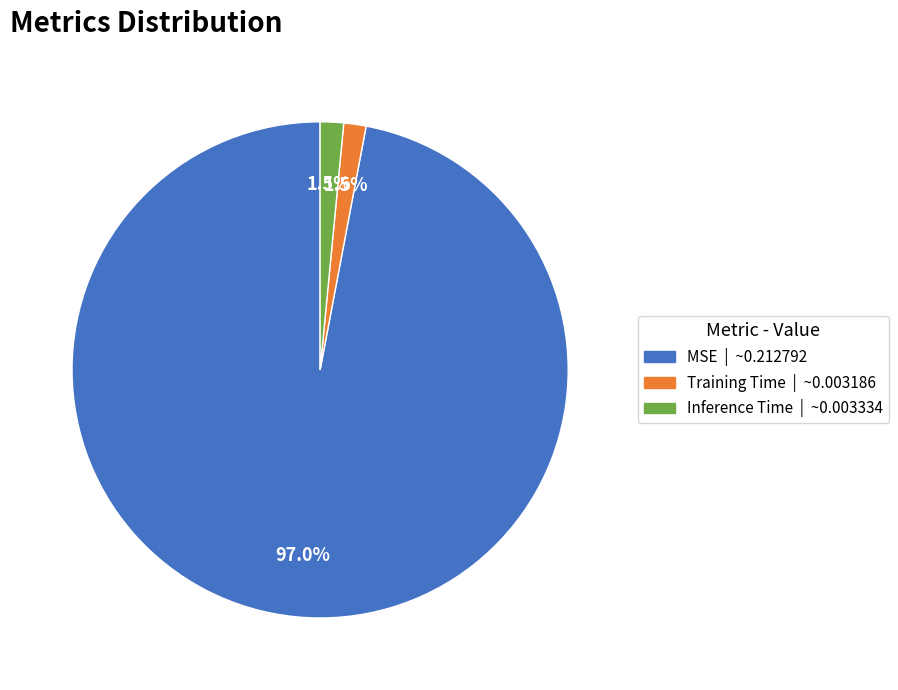

Does Training Time represent more than half of the total?

No